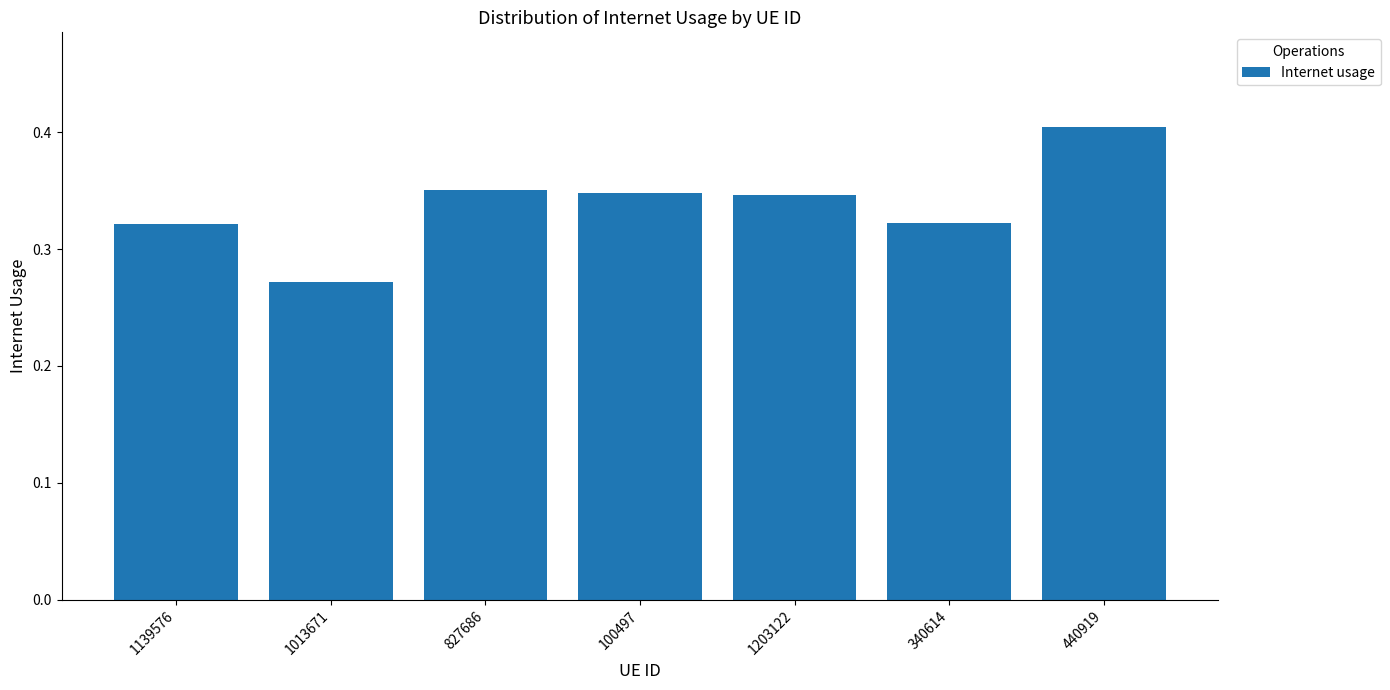

Is it true that the value at 440919 is 0.7?

False